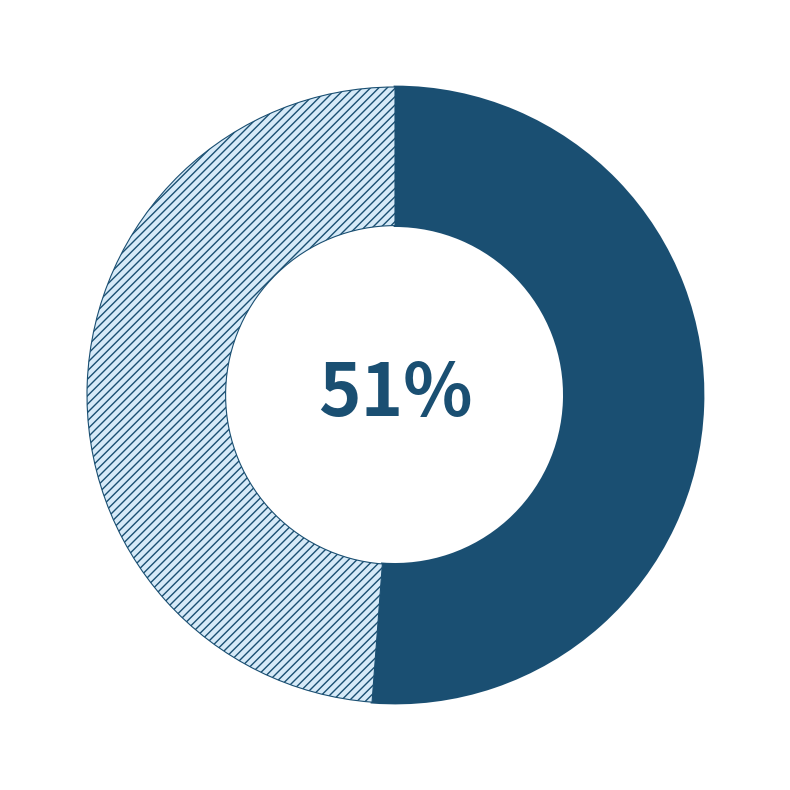

To the nearest percent, what is the average slice percentage?

50%